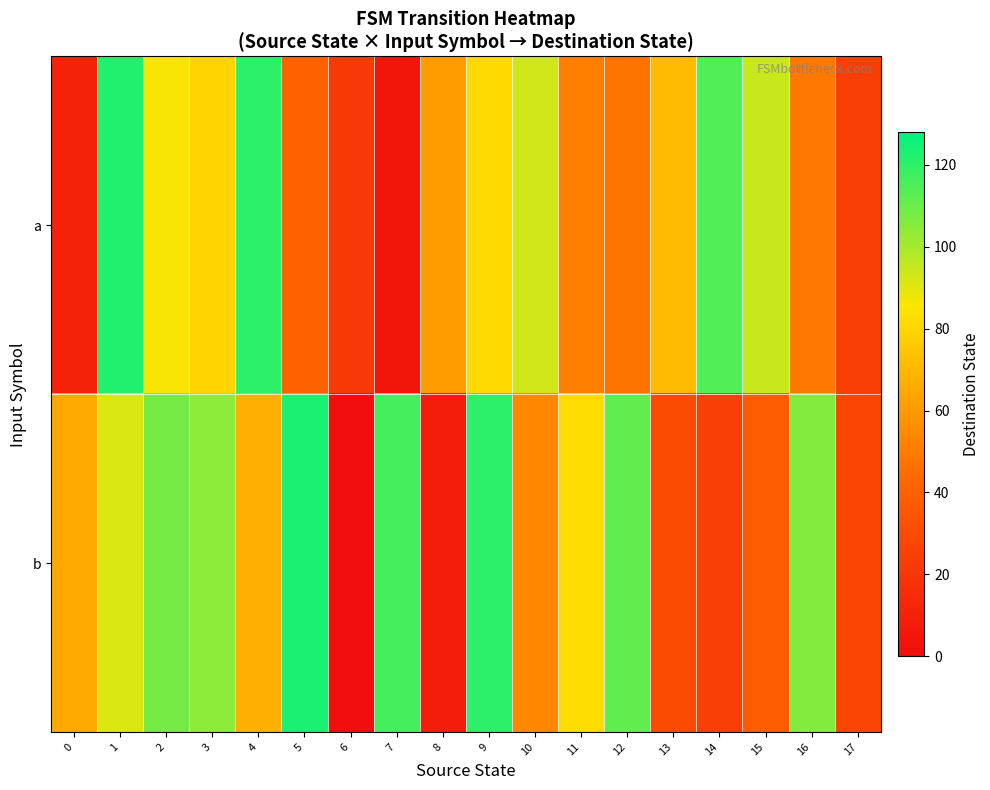

Reading left to right, what are all the values shown in this chart?

a: 0=10	1=122	2=86	3=79	4=120	5=41	6=21	7=4	8=61	9=81	10=93	11=51	12=47	13=71	14=114	15=94	16=49	17=24
b: 0=65	1=91	2=108	3=104	4=67	5=123	6=1	7=116	8=8	9=120	10=54	11=82	12=111	13=30	14=24	15=38	16=106	17=27